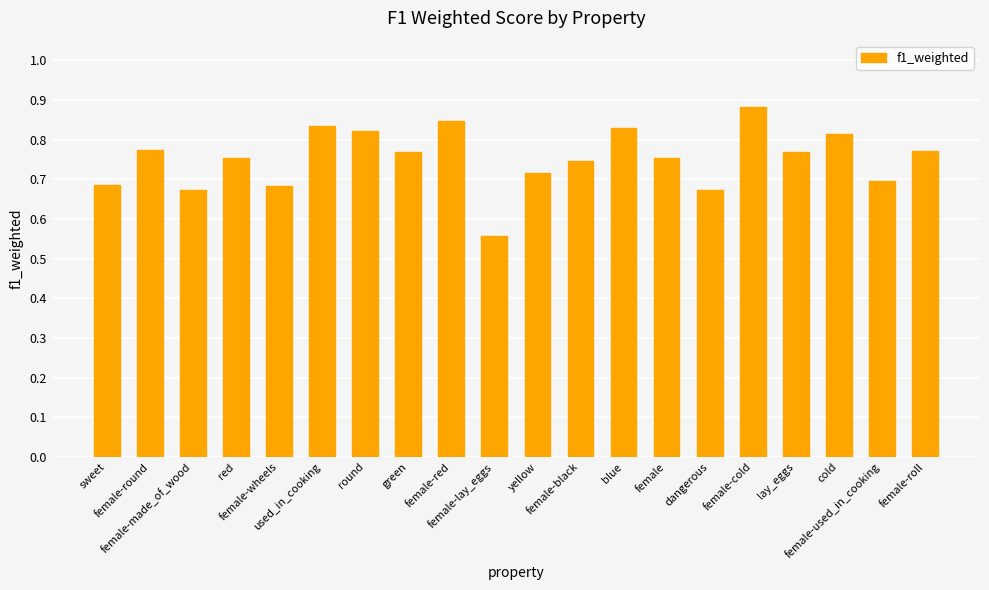

What is the difference between the values at dangerous and female-lay_eggs?

0.1